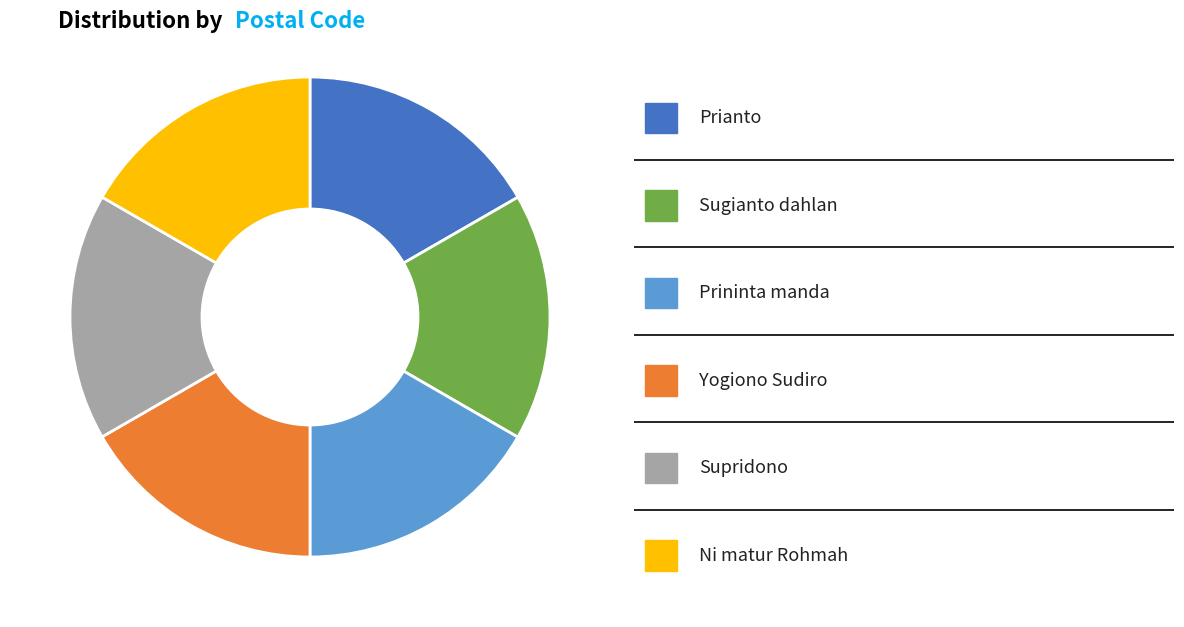

Does any single category account for the majority?

No